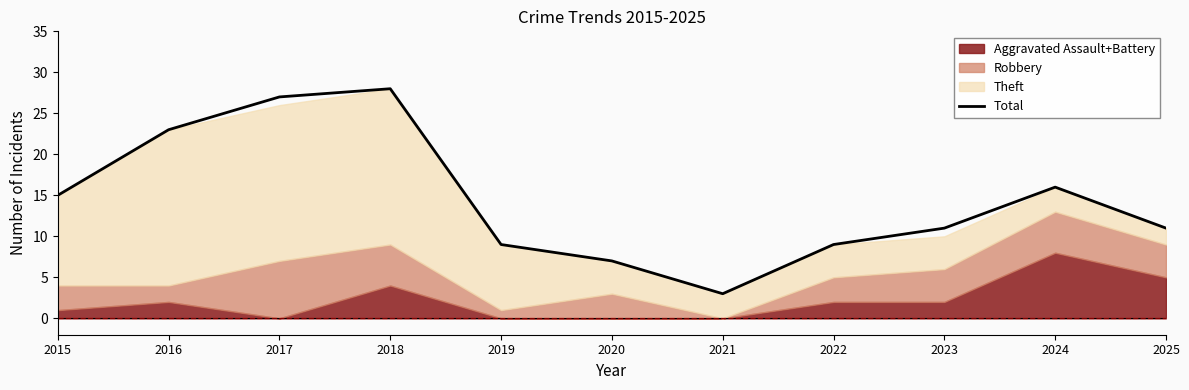

Rank the categories by value from highest to lowest.

2018, 2017, 2016, 2024, 2015, 2023, 2025, 2019, 2022, 2020, 2021